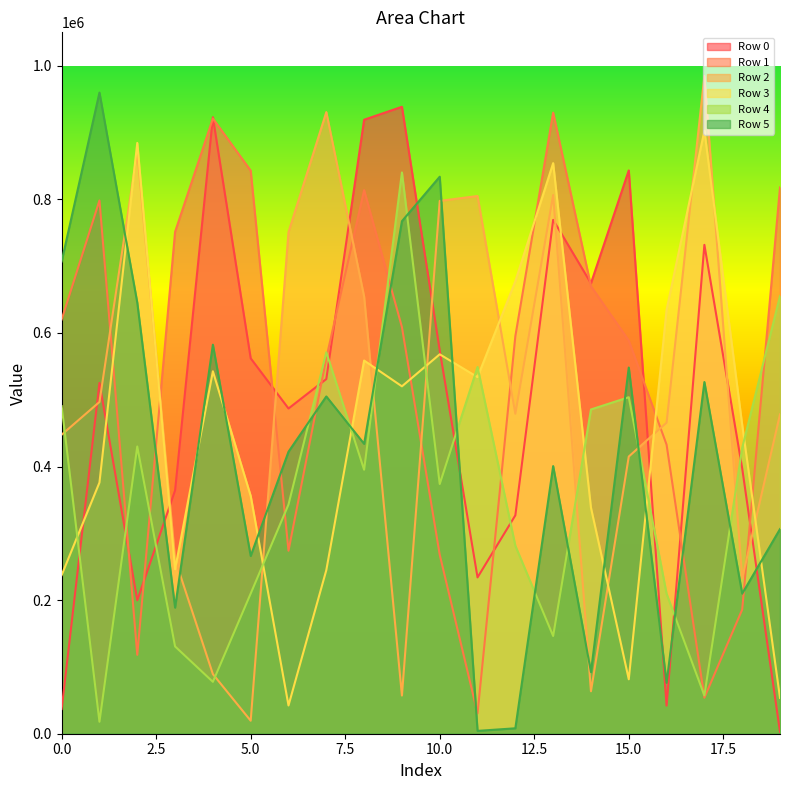

What is the difference between the second highest and minimum values in the Row 2 series?

911139